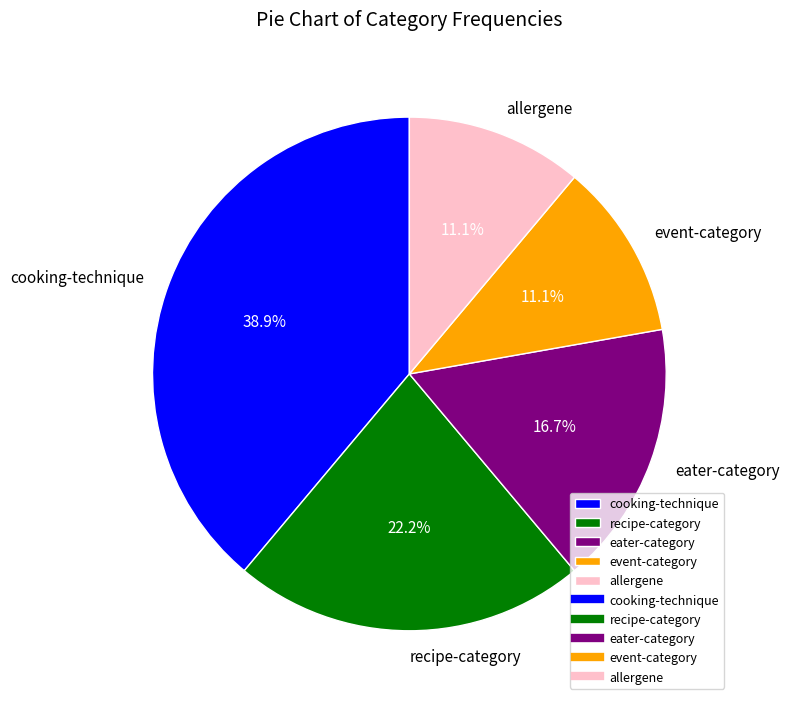

To the nearest percent, what is the combined percentage of eater-category and recipe-category?

39%